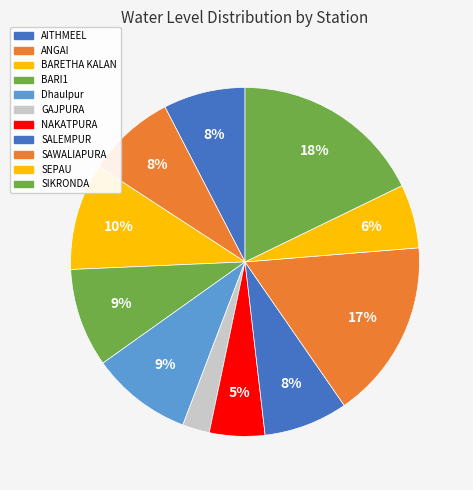

Which slice is the smallest?

GAJPURA